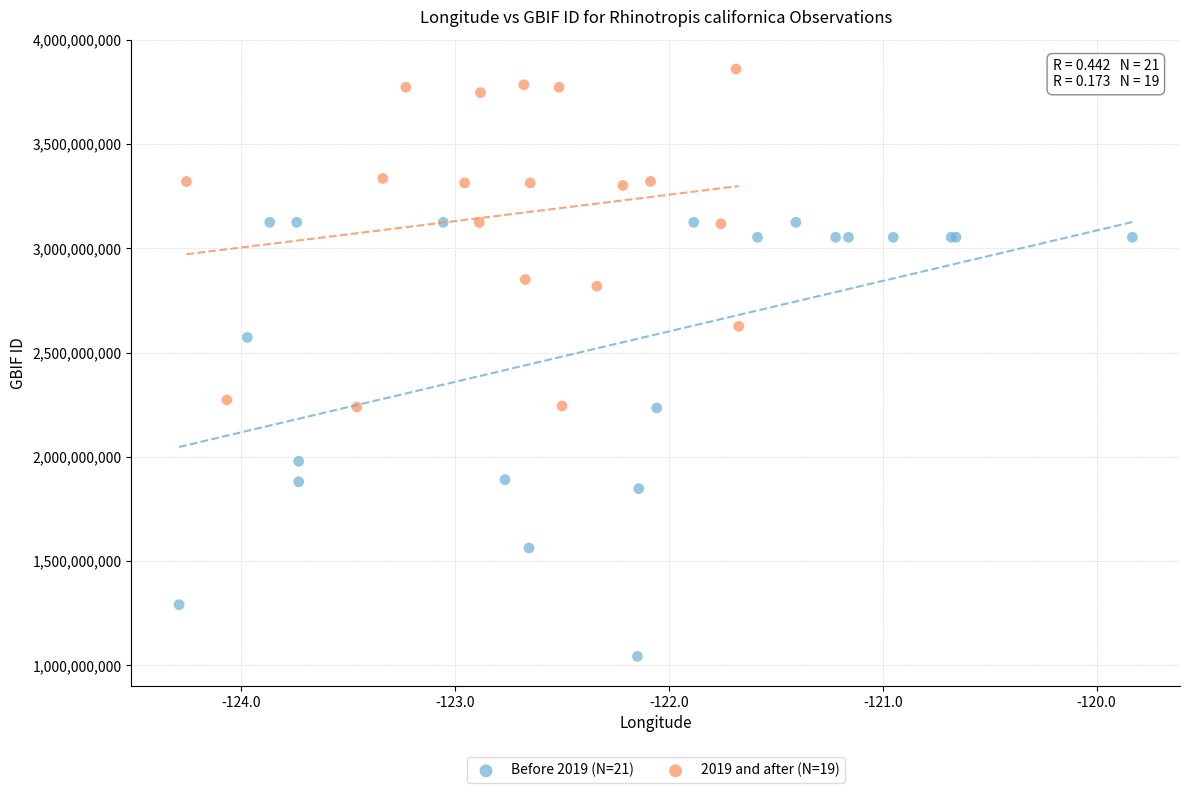

Which series has the widest spread of Y values?

Before 2019 (N=21)